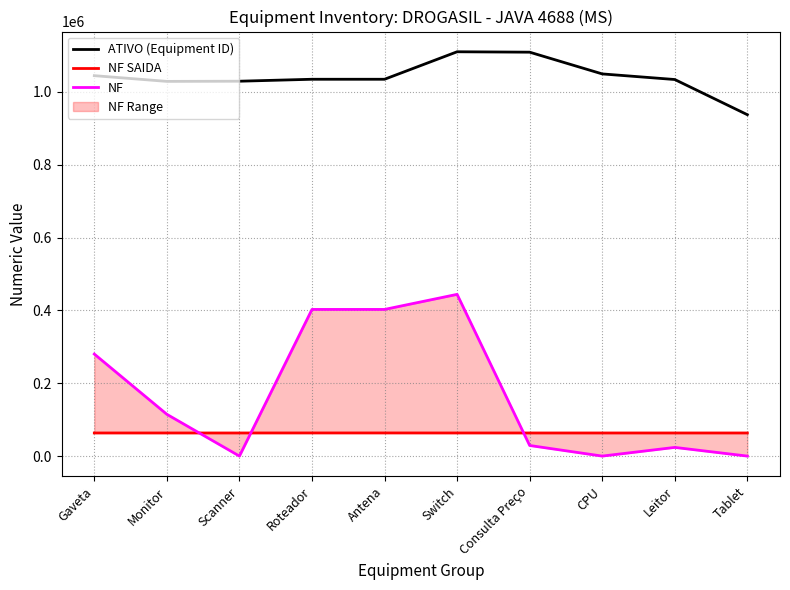

What position from the right is Tablet?

1